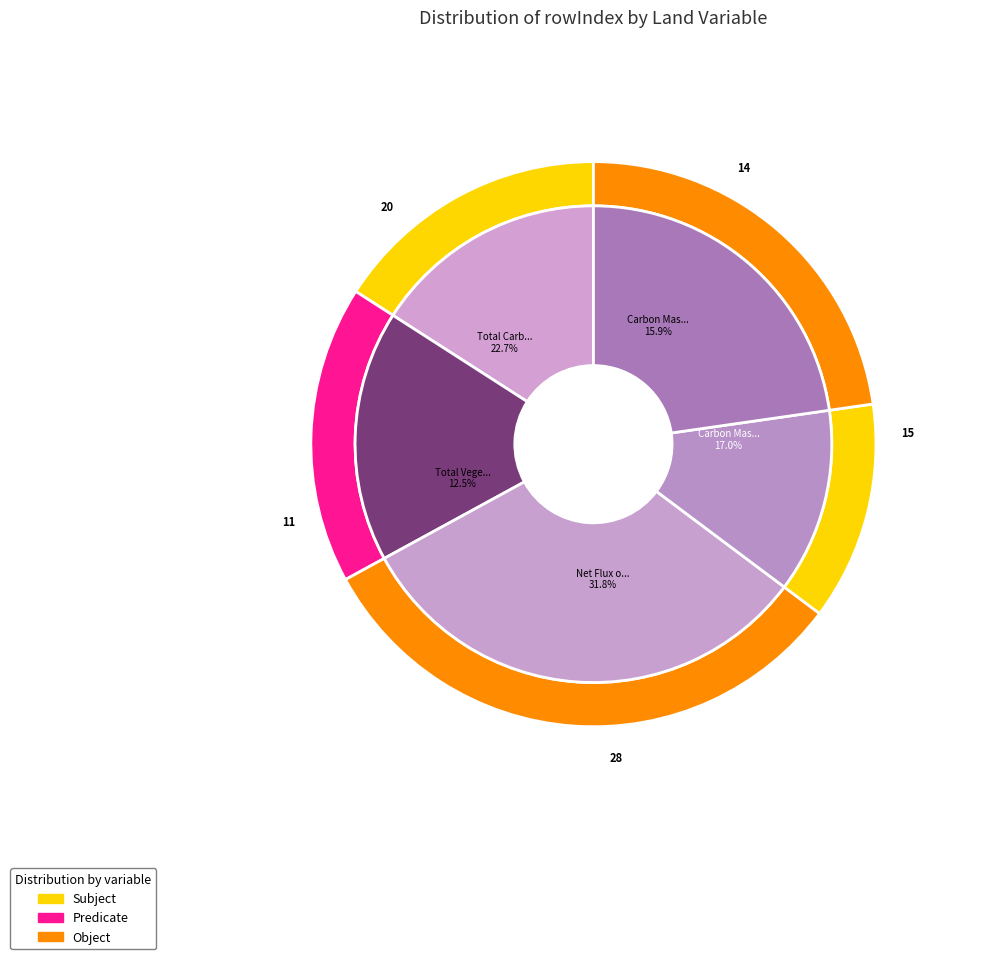

What is the largest slice in the pie chart?

Net Flux of CO2 Between Atmosphere and Land